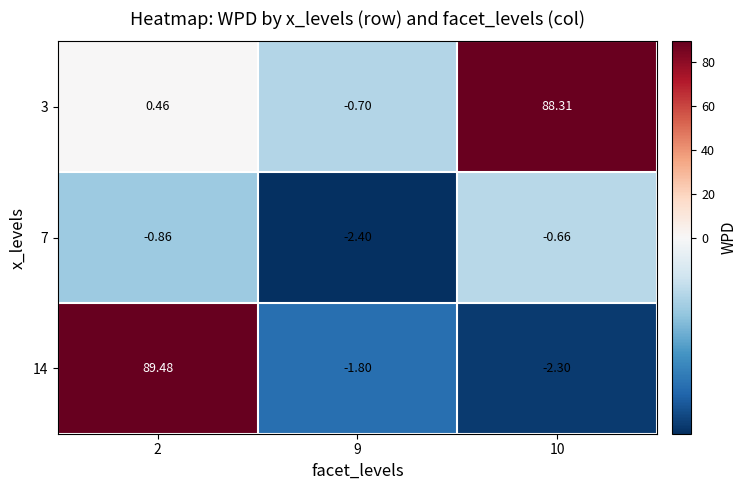

How many categories are shown in the chart?

3